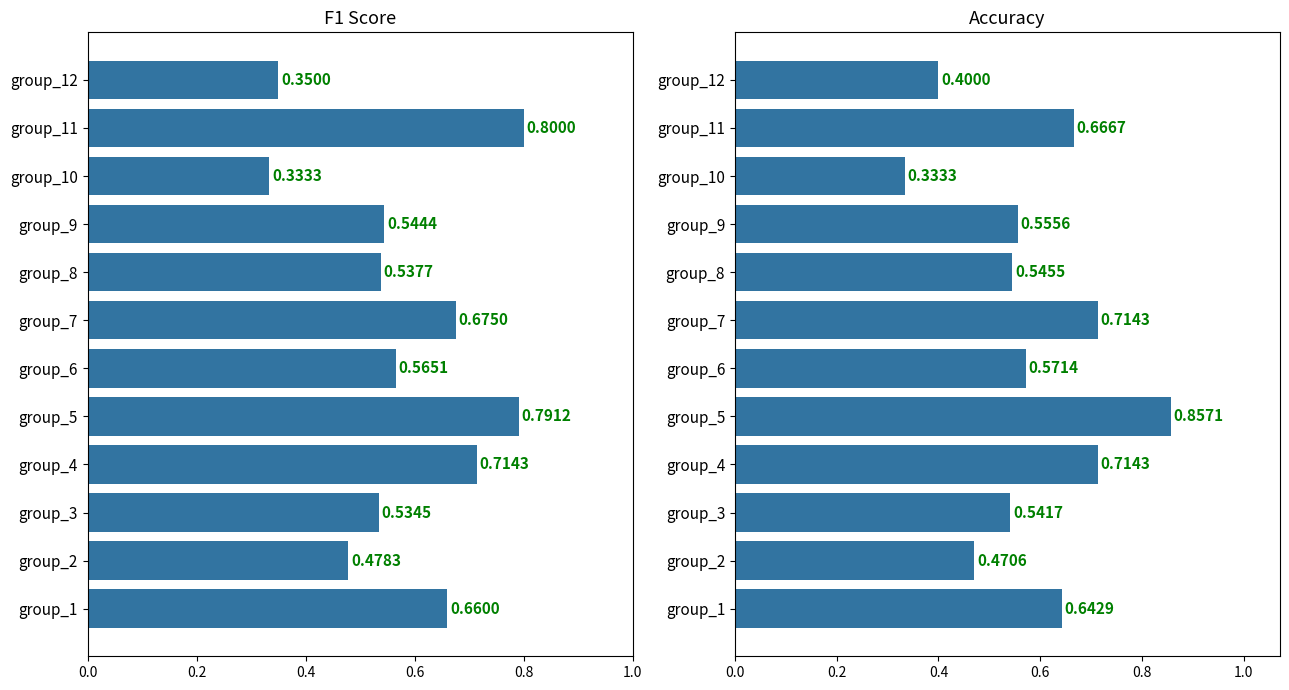

What is the maximum value shown in the chart?

0.9